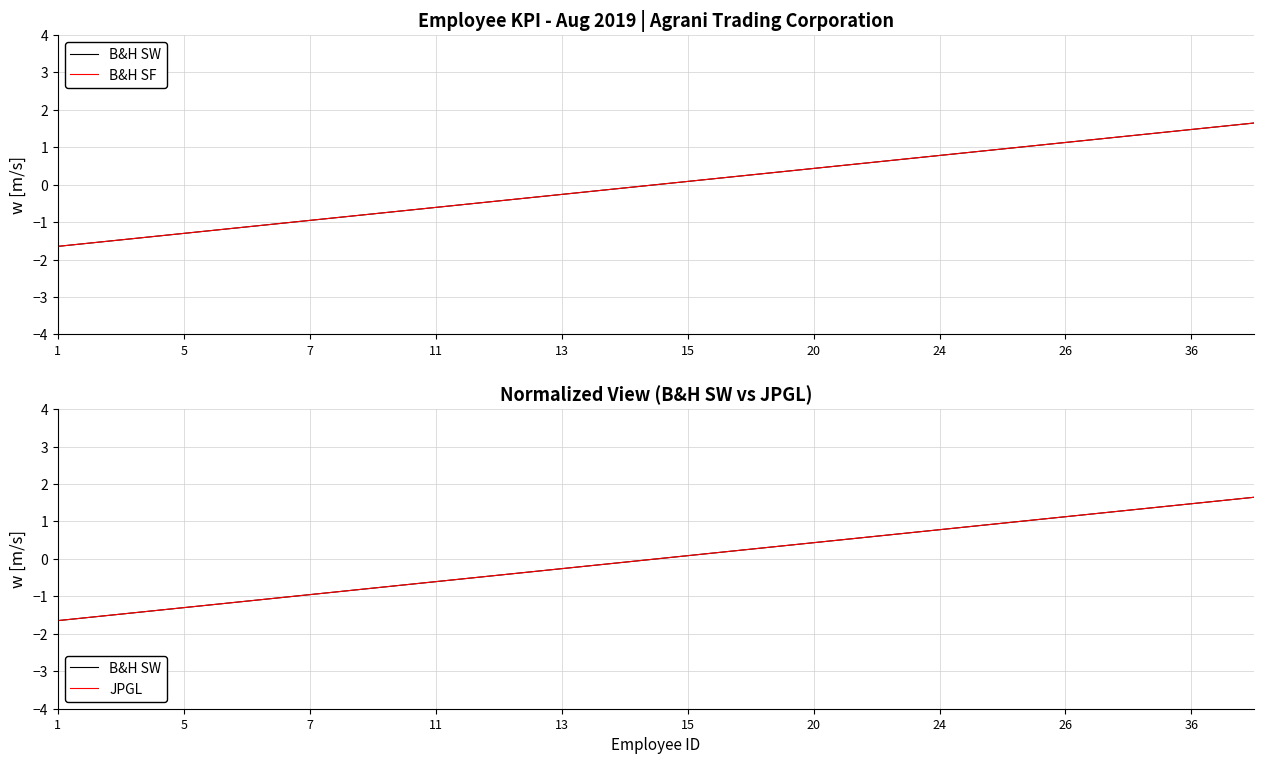

Does the chart have visible grid lines?

Yes